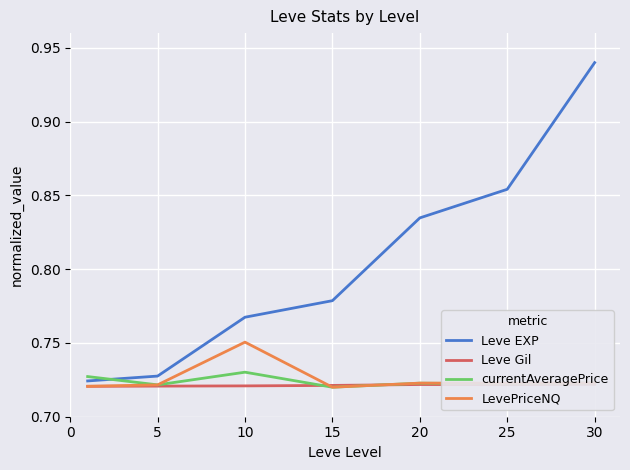

True or false: Leve EXP and LevePriceNQ cross at least once.

False